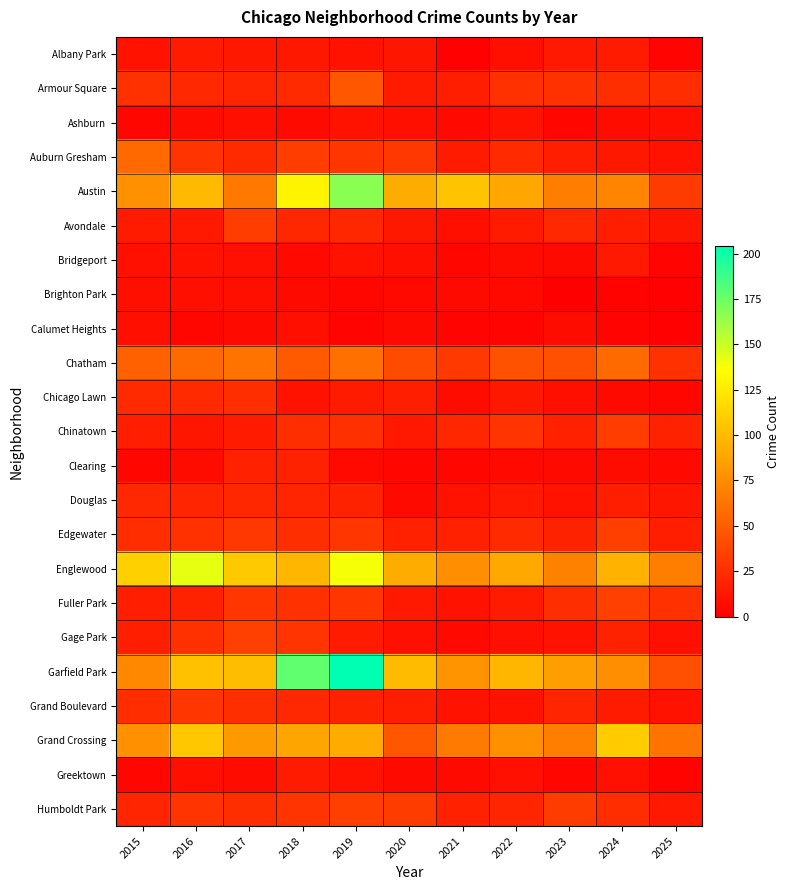

How many series are shown in this chart?

23